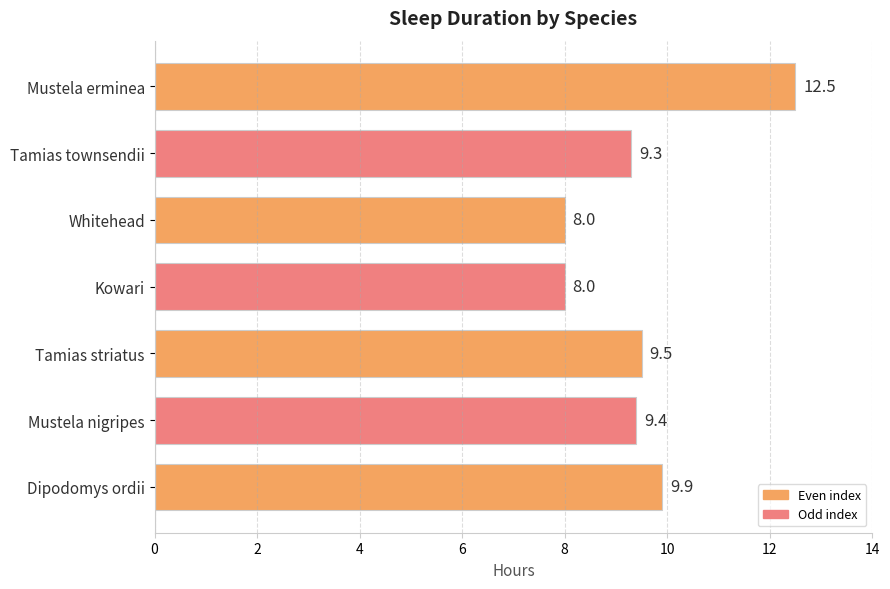

The value at Tamias townsendii is 9.3. True or false?

True